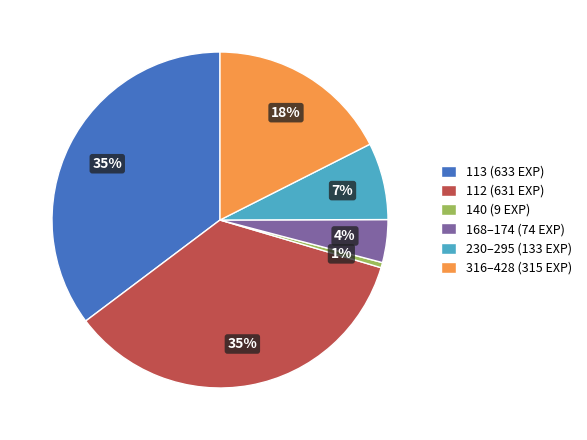

True or false: 113 (633 EXP) accounts for 47% of the total.

False